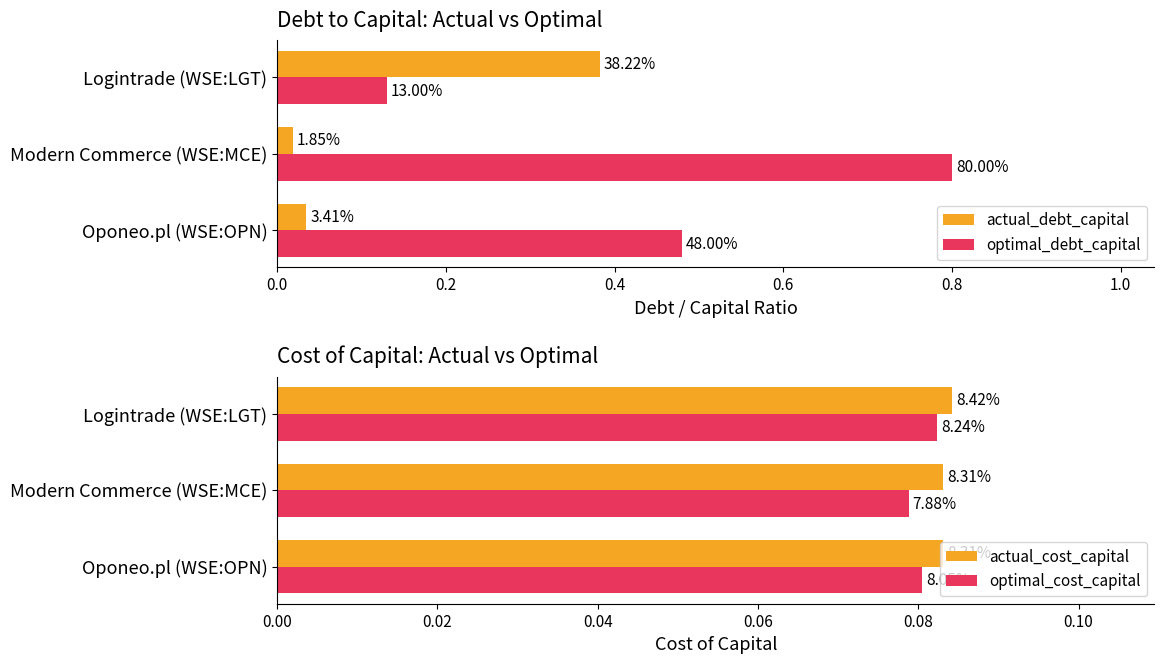

What is the sum of all optimal_debt_capital values?

1.4